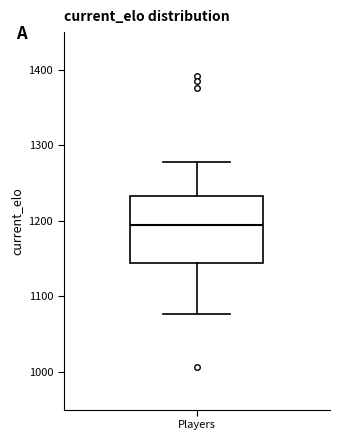

Transcribe this box plot: give where the median line is, the range the box spans, and where the two whiskers end, as read against the y-axis. The values are not printed on the chart, so give them approximately, as read against the axis.

median 1190, box 1140 to 1230, whiskers 1080 to 1280